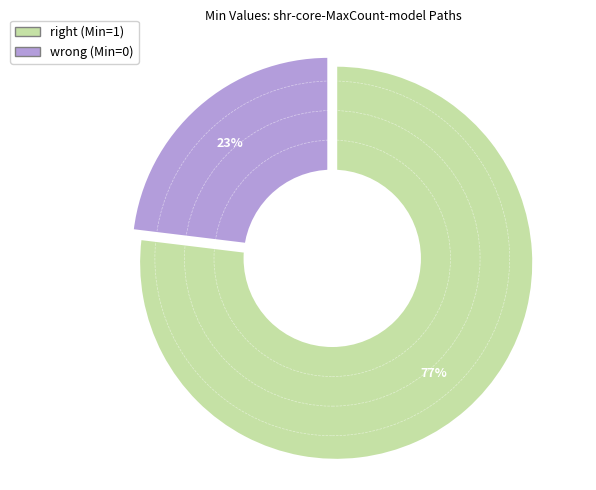

What is the total percentage of shr-core-MaxCount-model.value and shr-core-MaxCount-model?

100.0%